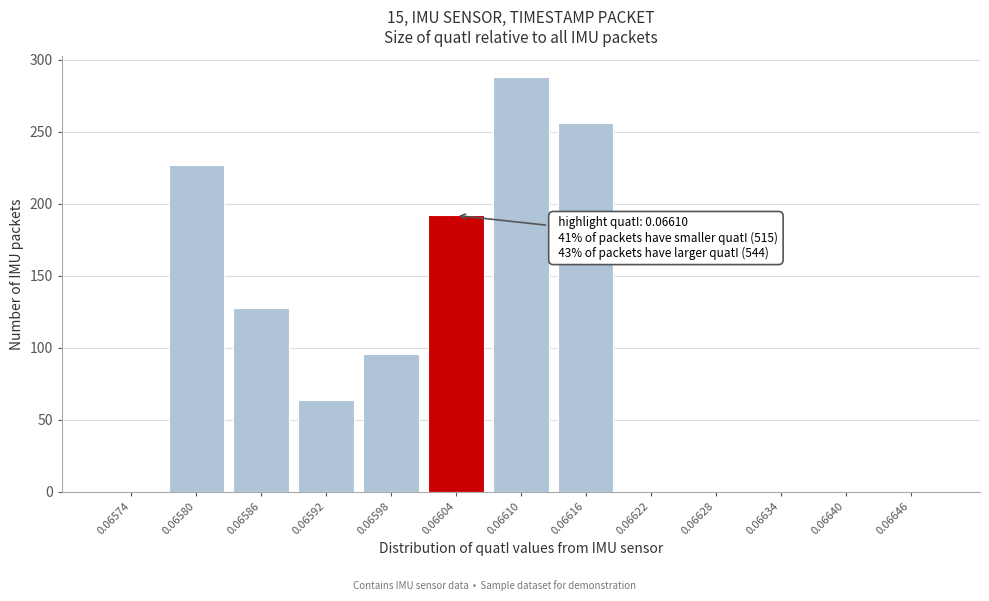

Reading left to right, extract all data points from this chart.

0.06574=0	0.06580=227	0.06586=128	0.06592=64	0.06598=96	0.06604=192	0.06610=288	0.06616=256	0.06622=0	0.06628=0	0.06634=0	0.06640=0	0.06646=0